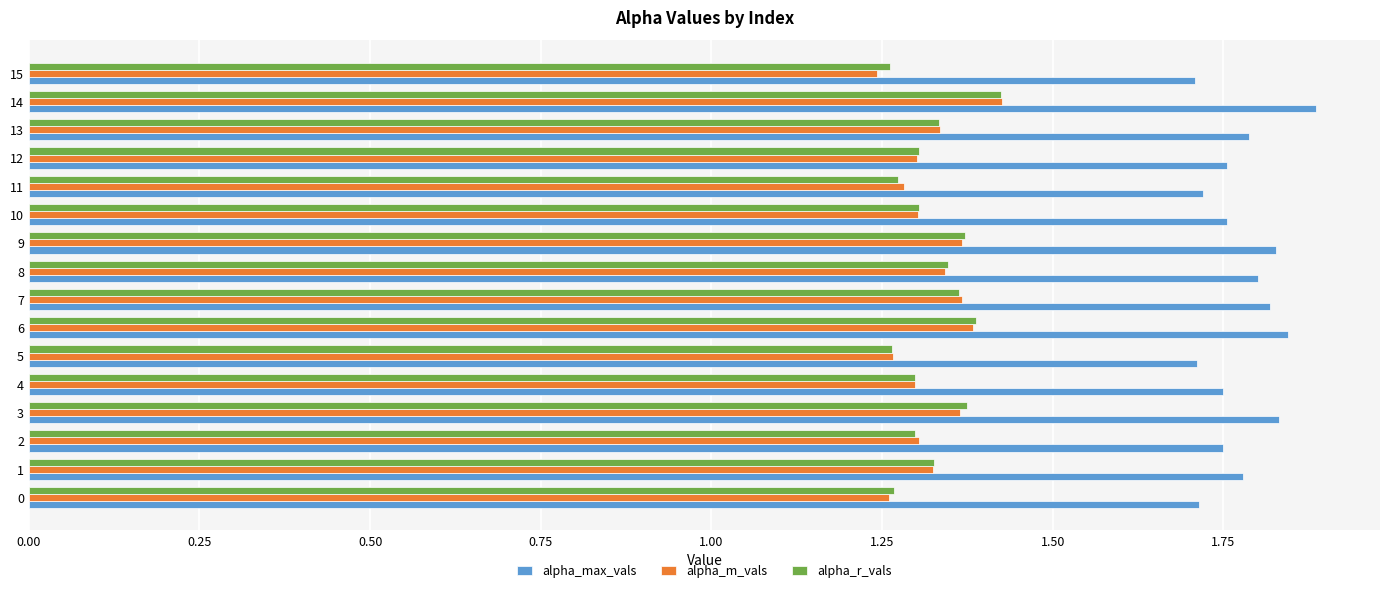

What is the sum of the alpha_m_vals values at 7 and 9?

2.7